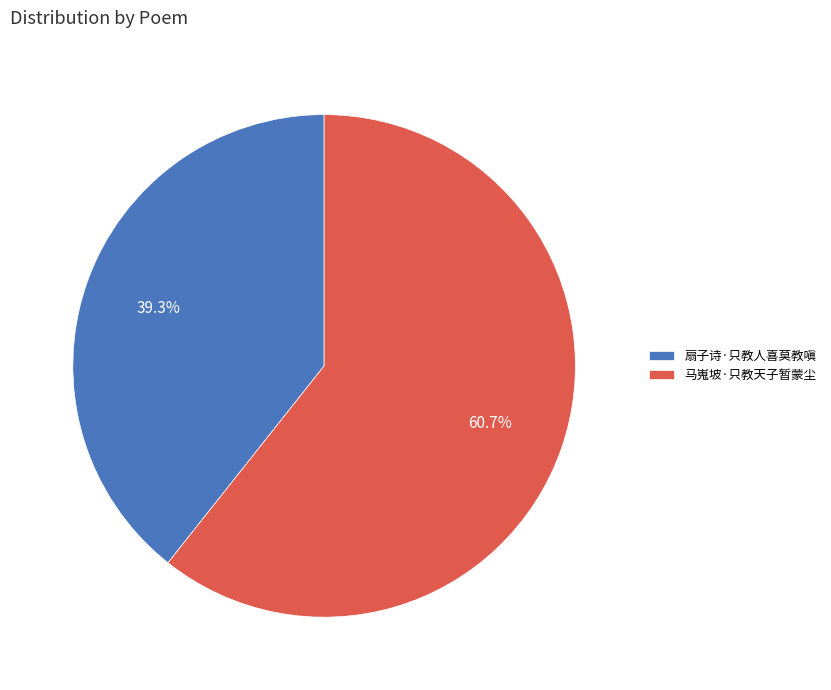

To the nearest percent, what is the average slice percentage?

50%